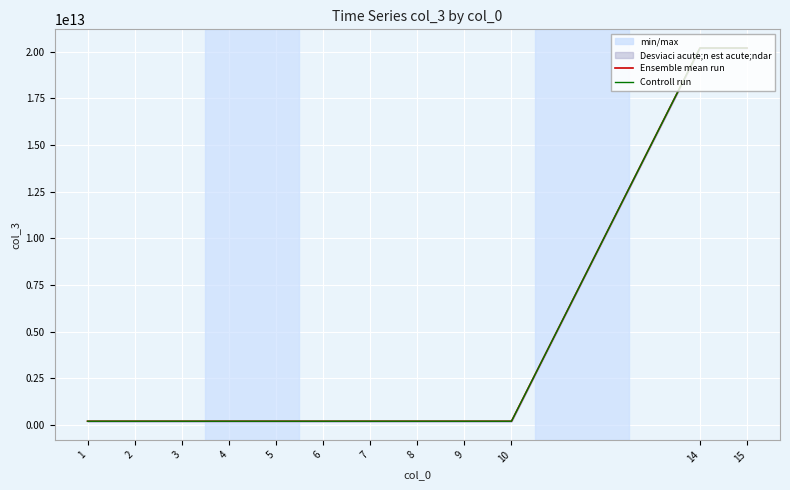

How many values in the Ensemble mean run series exceed 201910141114?

2